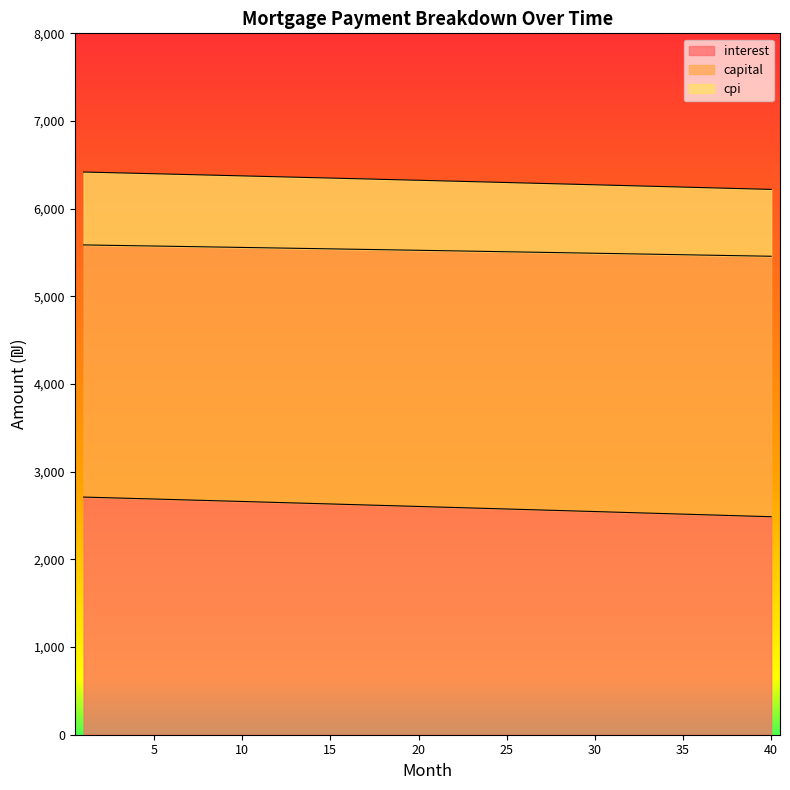

What is the difference between the maximum and minimum values in the interest series?

224.3